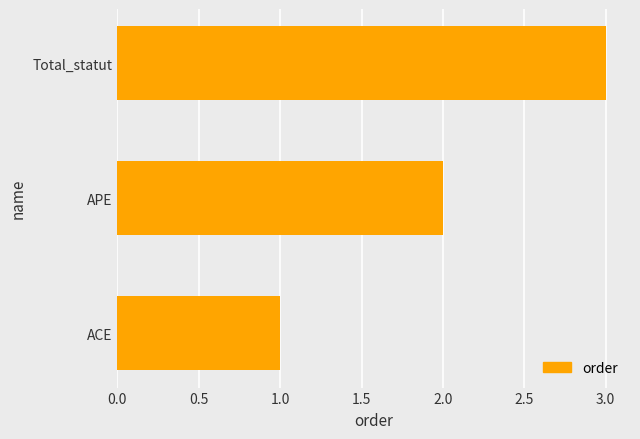

What value does the data have at Total_statut?

3